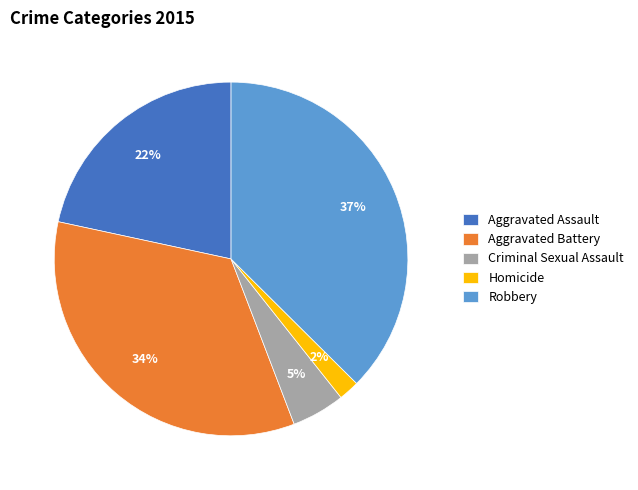

The Robbery slice represents 47% of the pie. True or false?

False